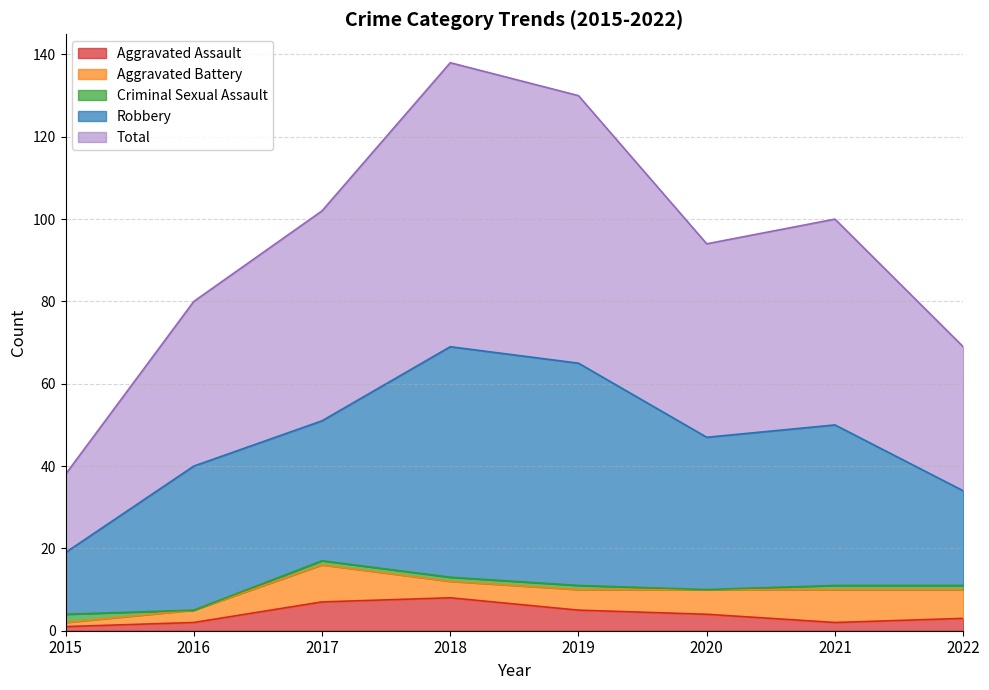

Rank the series by their maximum value, from highest to lowest.

Total, Robbery, Aggravated Battery, Aggravated Assault, Criminal Sexual Assault